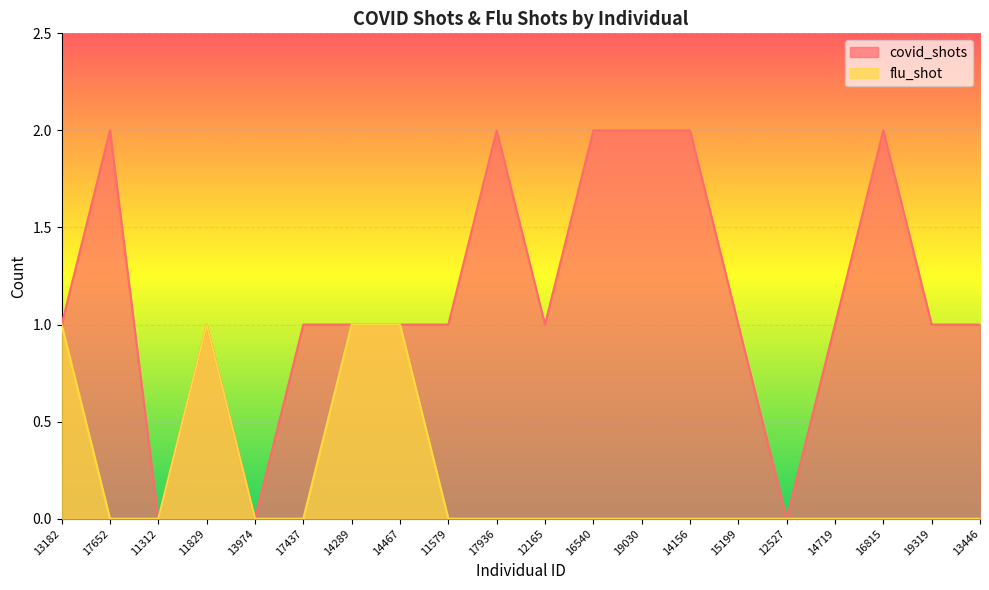

Which series has the widest spread of values?

covid_shots